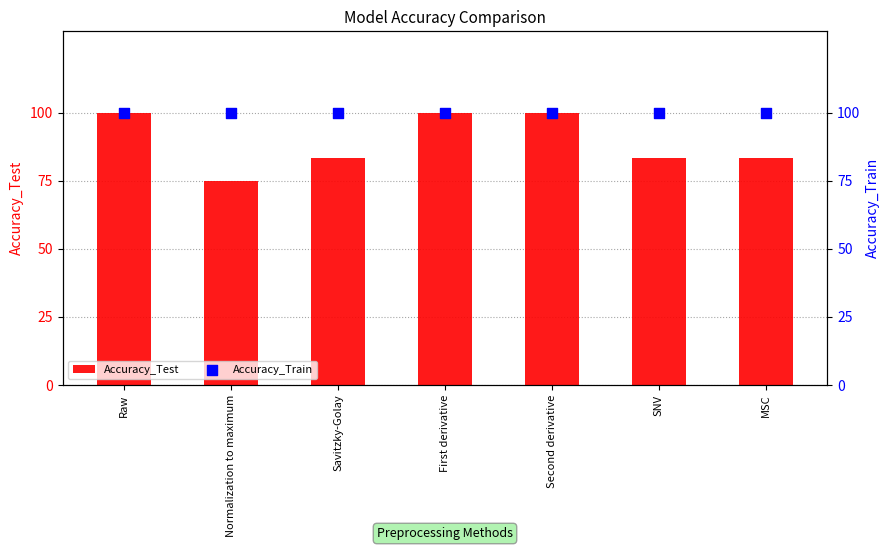

What are all the series names shown in the legend?

Accuracy_Test, Accuracy_Train